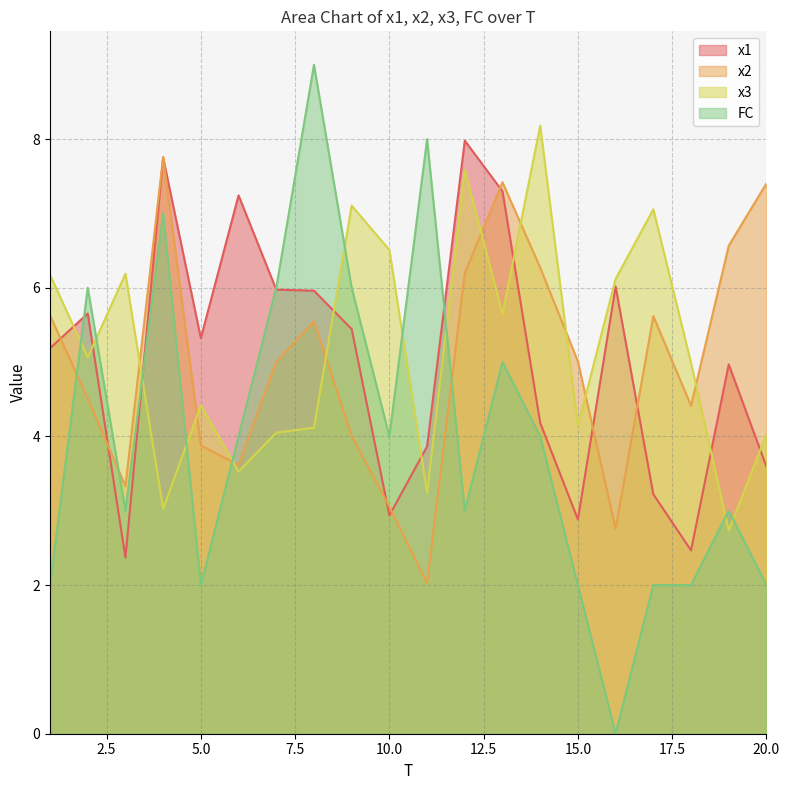

How many intersections are there between FC and x1?

4